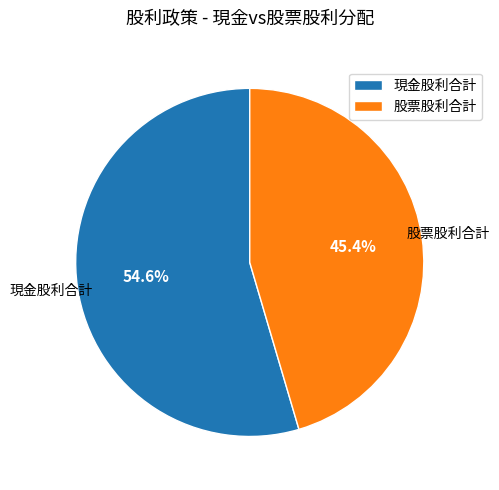

Which slice is the largest?

現金股利合計